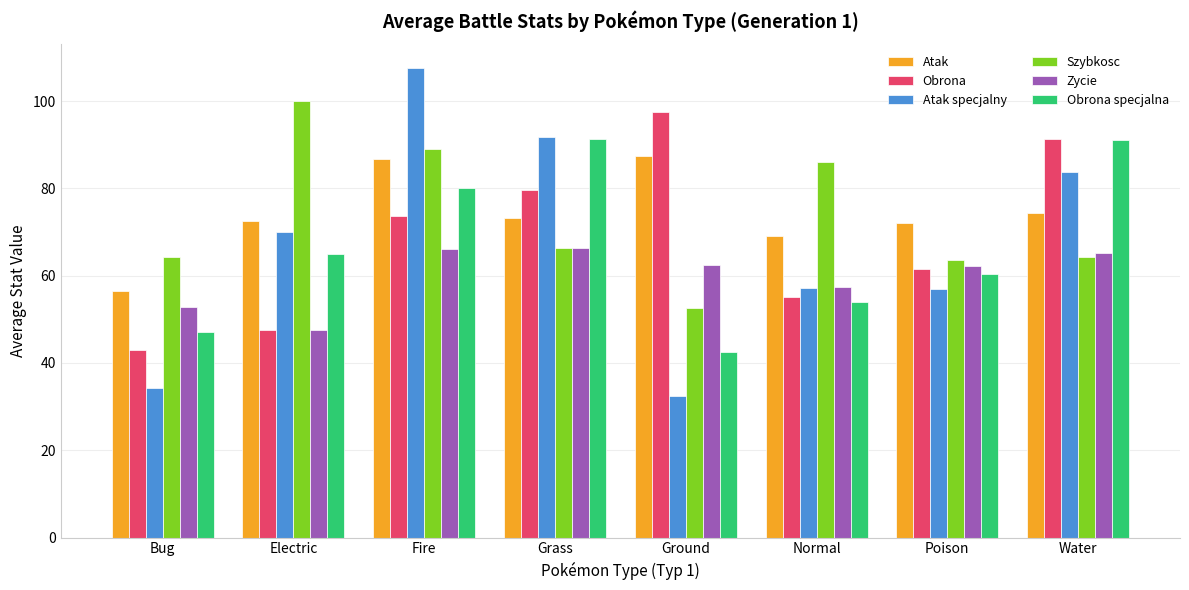

List the series in order of their peak value, lowest first.

Zycie, Atak, Obrona specjalna, Obrona, Szybkosc, Atak specjalny